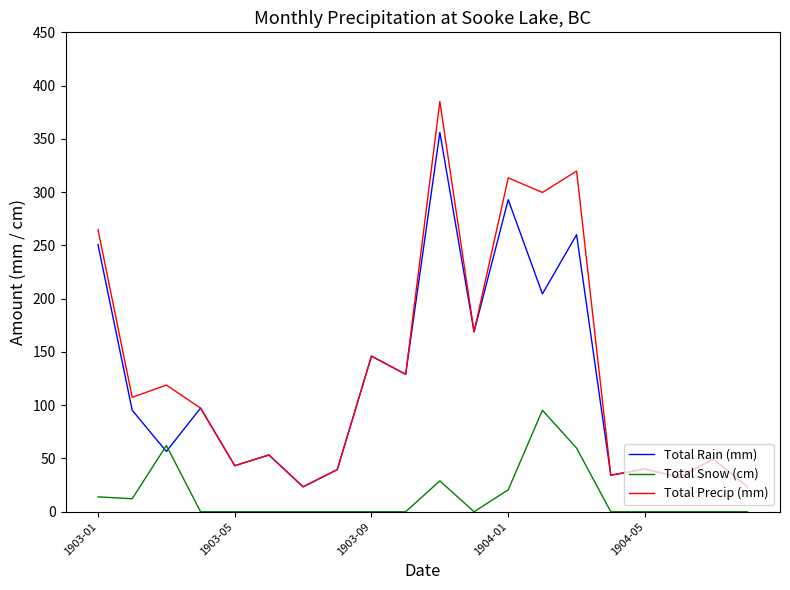

Which series has the largest range (max minus min)?

Total Precip (mm)